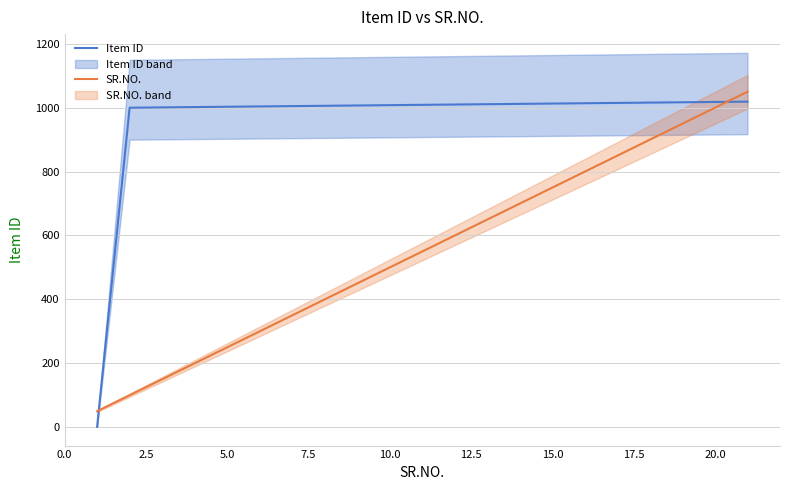

What is the highest value of the Item ID series?

1019